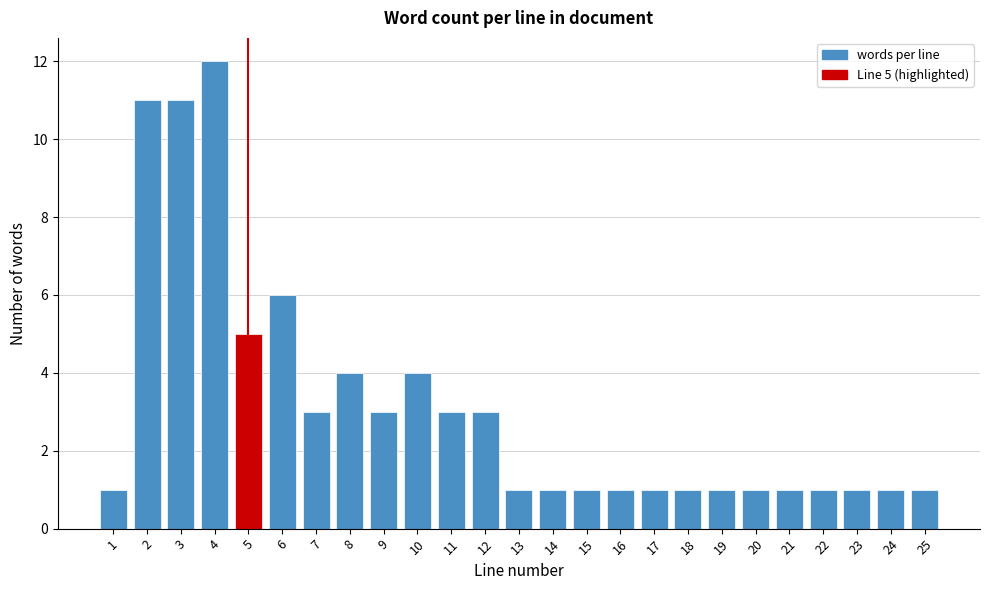

Reading left to right, list all the values displayed in this chart.

1=1	2=11	3=11	4=12	5=5	6=6	7=3	8=4	9=3	10=4	11=3	12=3	13=1	14=1	15=1	16=1	17=1	18=1	19=1	20=1	21=1	22=1	23=1	24=1	25=1